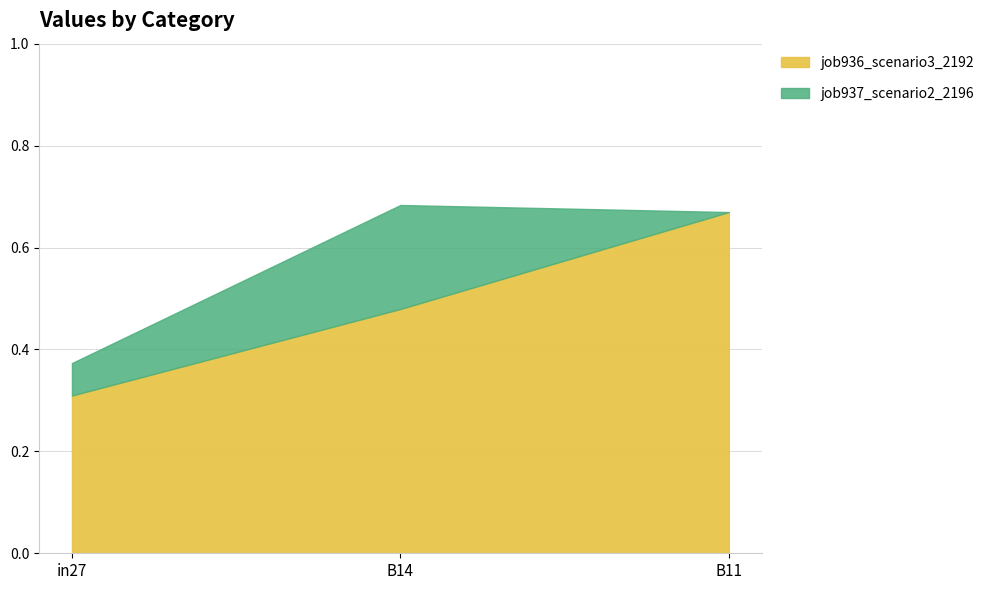

Which series has the widest spread of values?

job936_scenario3_2192